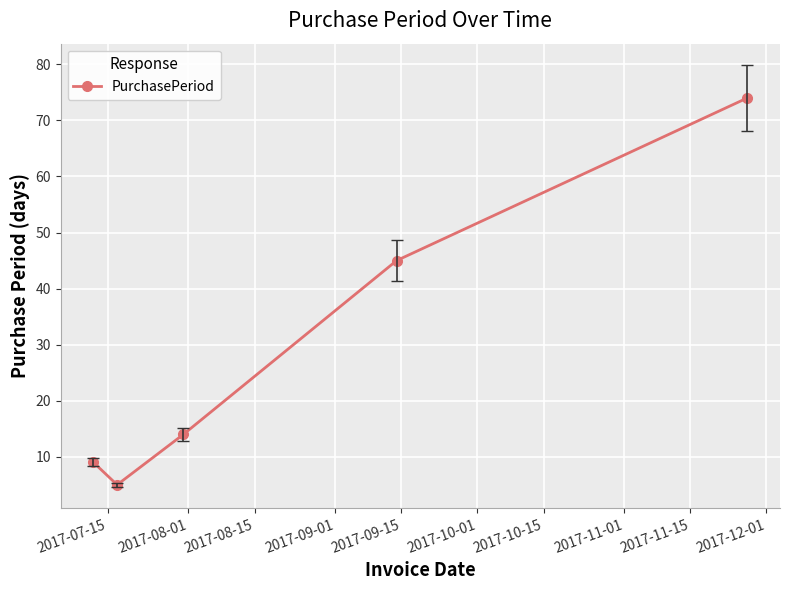

How many interior local valleys (lower than both neighbors) does the data have?

1